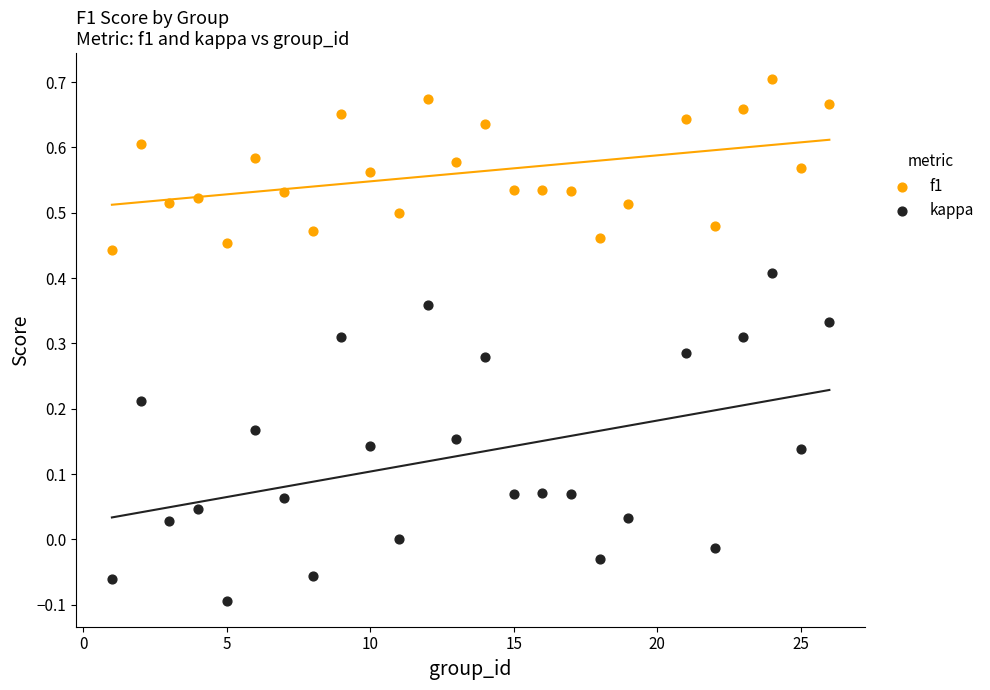

Across all data points, what is the range of Y values (max minus min)?

0.8